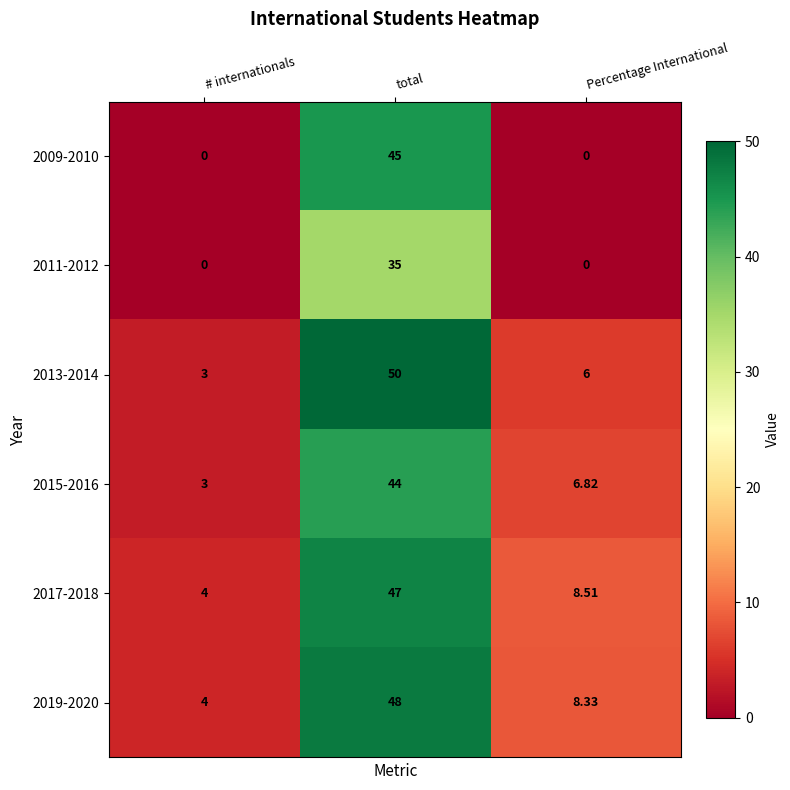

Which series has the widest spread of values?

2013-2014